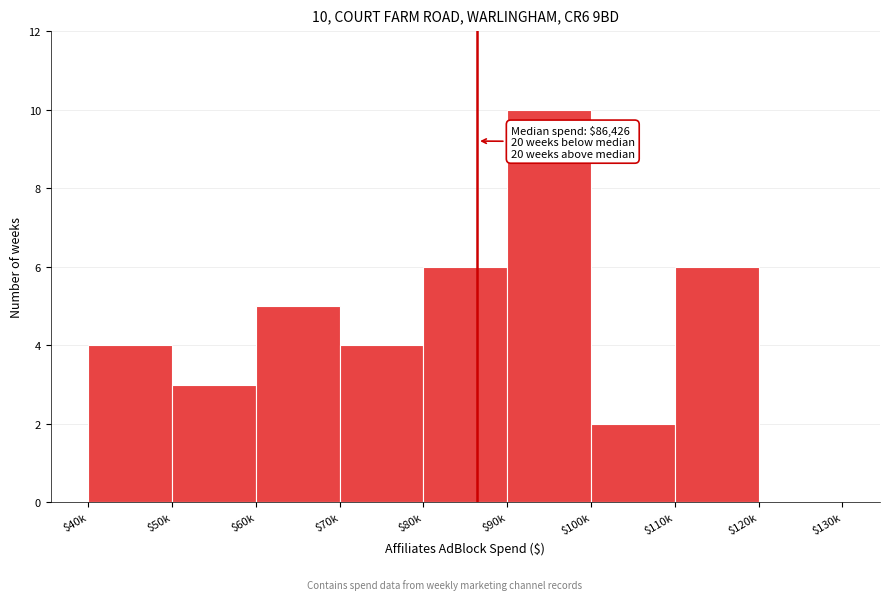

What is the sum of all values?

40